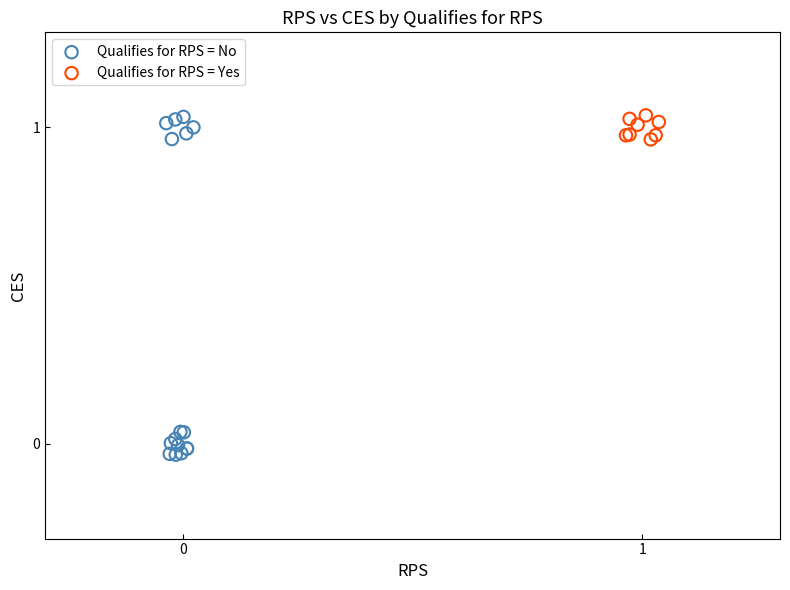

Which series has the widest spread of Y values?

Qualifies for RPS = No